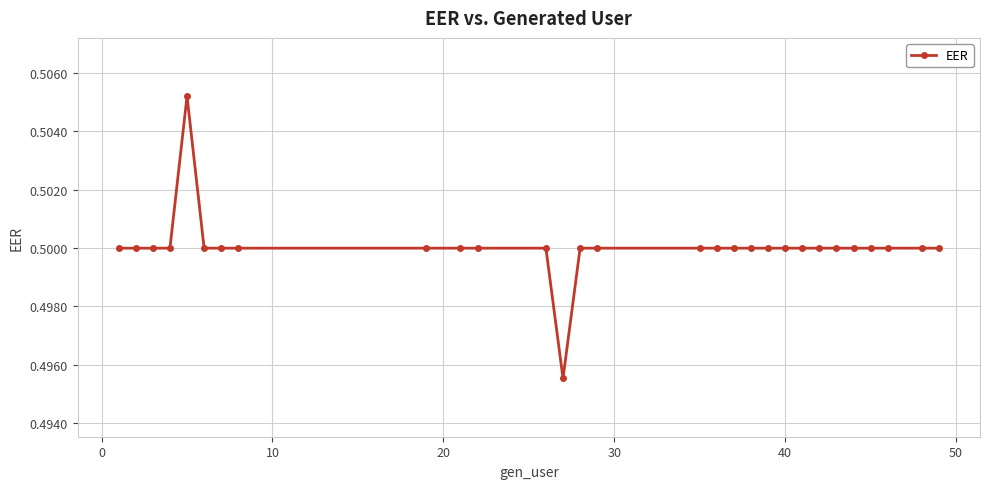

What is the sum of all values?

14.5